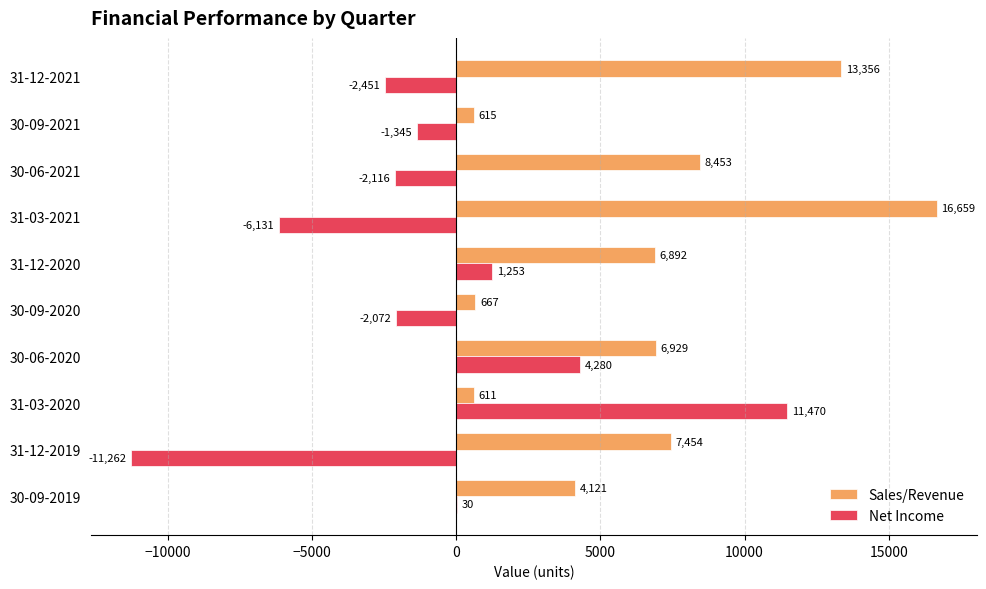

What is the total value across all series at 31-12-2020?

8145